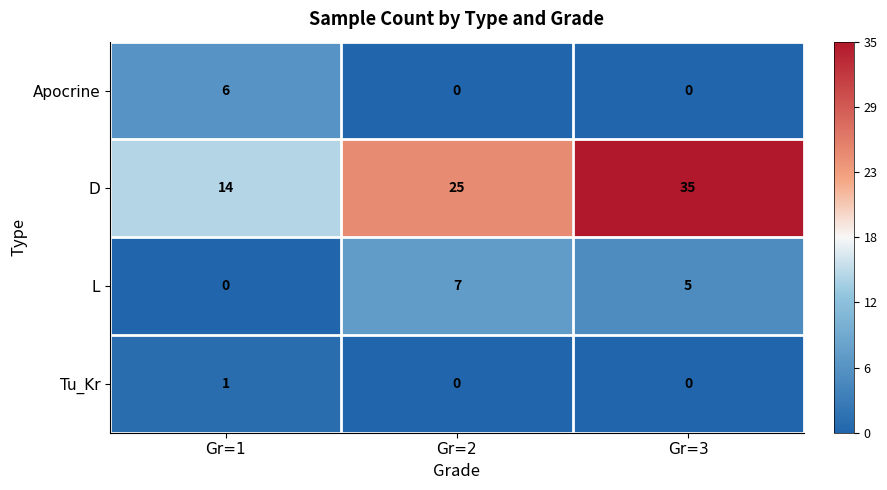

Which label corresponds to the largest value in the chart?

Gr=3